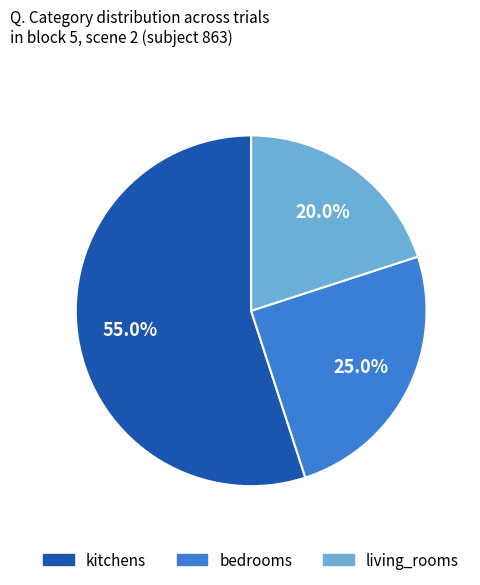

How many segments does this pie chart have?

3